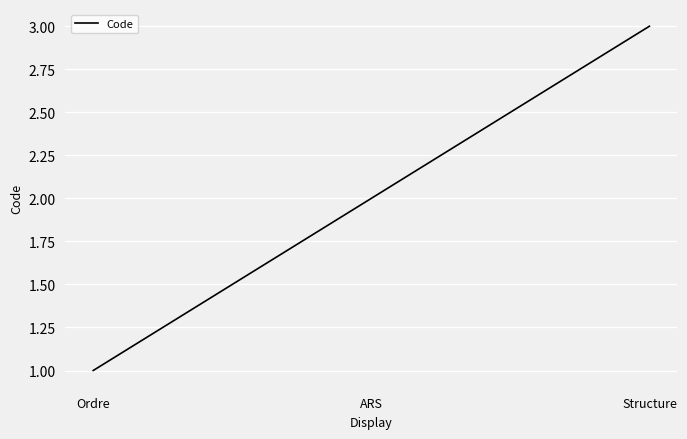

What is the minimum value shown in the chart?

1